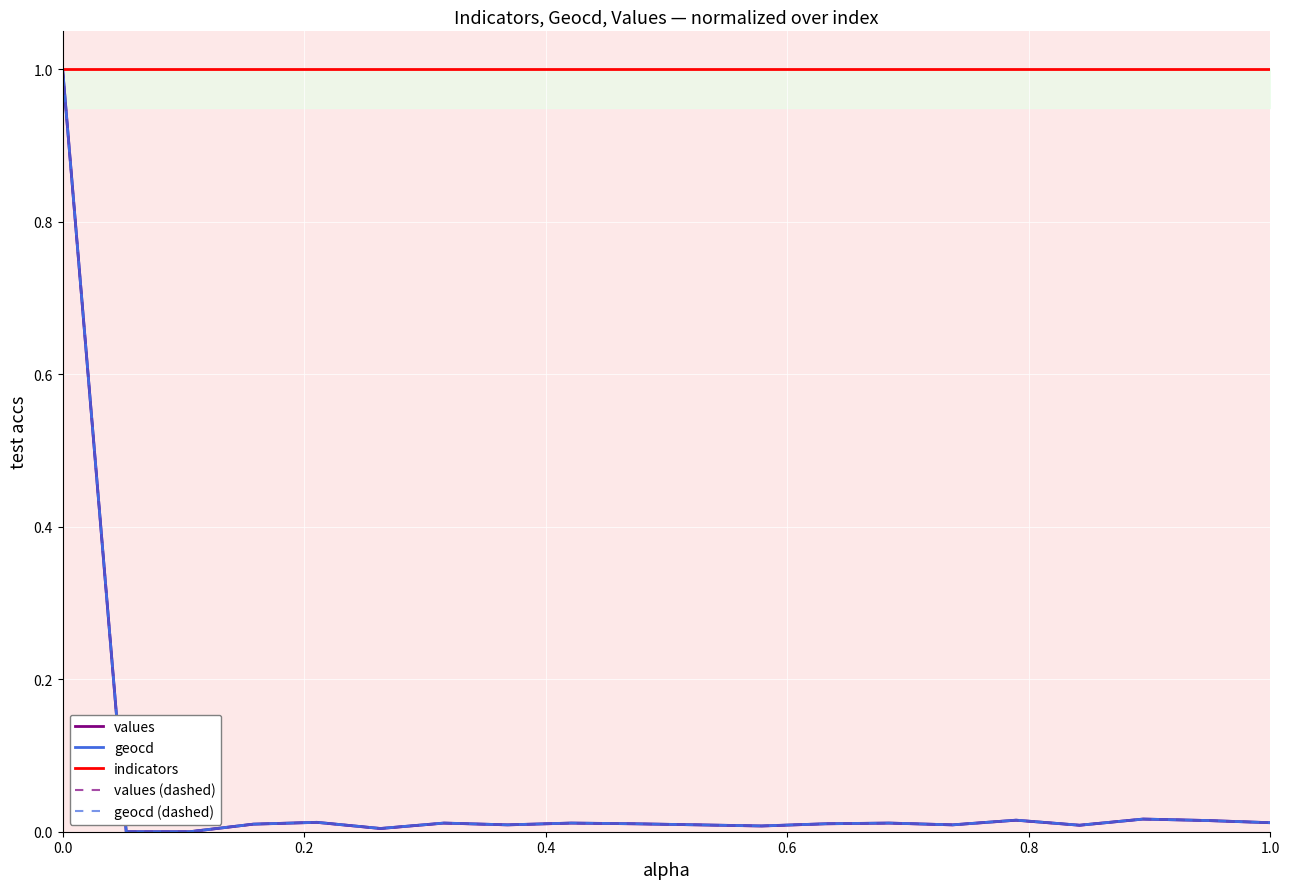

Reading left to right, transcribe all the data shown in this chart.

values: 1.0	0.0	0.0	0.0	0.0	0.0	0.0	0.0	0.0	0.0	0.0	0.0	0.0	0.0	0.0	0.0	0.0	0.0	0.0	0.0
geocd: 1.0	0.0	0.0	0.0	0.0	0.0	0.0	0.0	0.0	0.0	0.0	0.0	0.0	0.0	0.0	0.0	0.0	0.0	0.0	0.0
indicators: 1.0	1.0	1.0	1.0	1.0	1.0	1.0	1.0	1.0	1.0	1.0	1.0	1.0	1.0	1.0	1.0	1.0	1.0	1.0	1.0
values (dashed): 1.0	0.0	0.0	0.0	0.0	0.0	0.0	0.0	0.0	0.0	0.0	0.0	0.0	0.0	0.0	0.0	0.0	0.0	0.0	0.0
geocd (dashed): 1.0	0.0	0.0	0.0	0.0	0.0	0.0	0.0	0.0	0.0	0.0	0.0	0.0	0.0	0.0	0.0	0.0	0.0	0.0	0.0